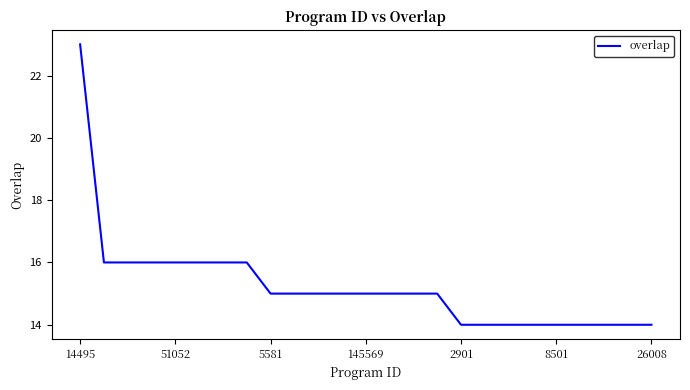

Count the values in the range 14 to 16.

24